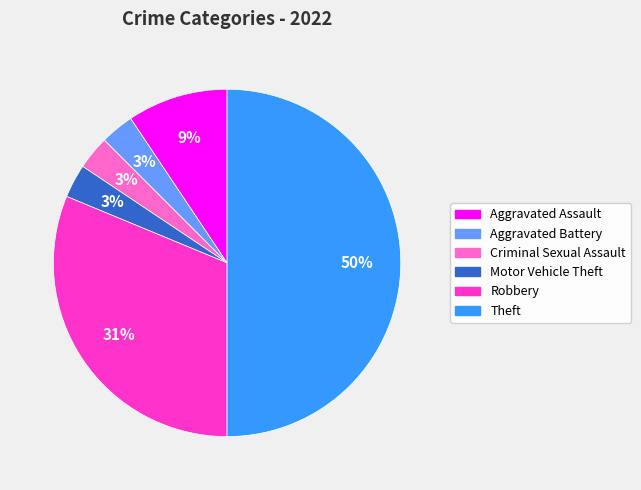

Is Criminal Sexual Assault the majority of the pie?

No